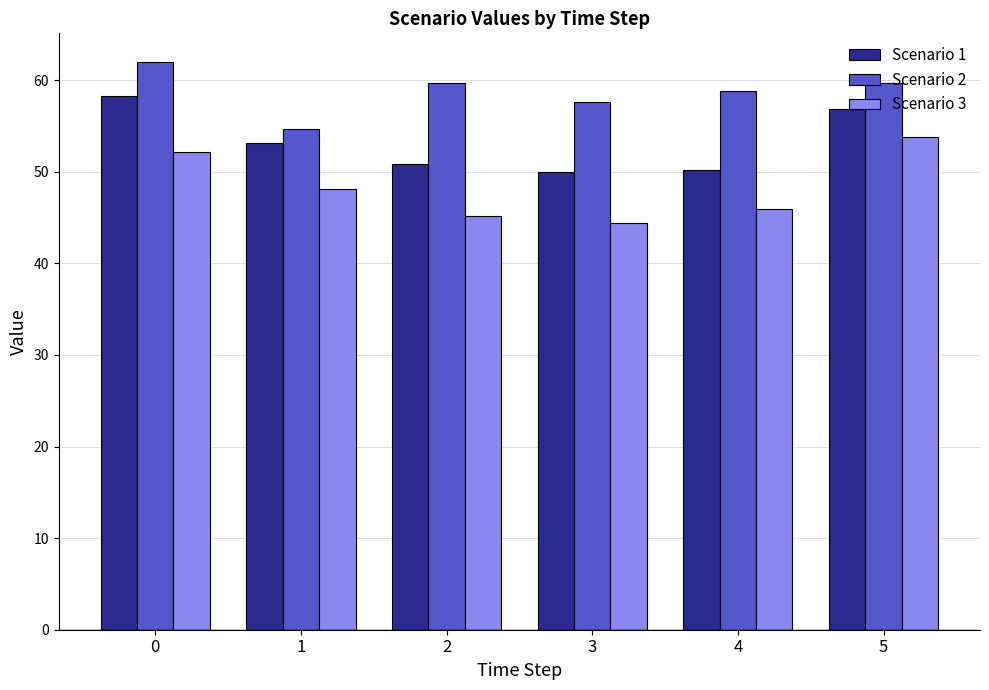

At how many categories does at least one series exceed 55?

5